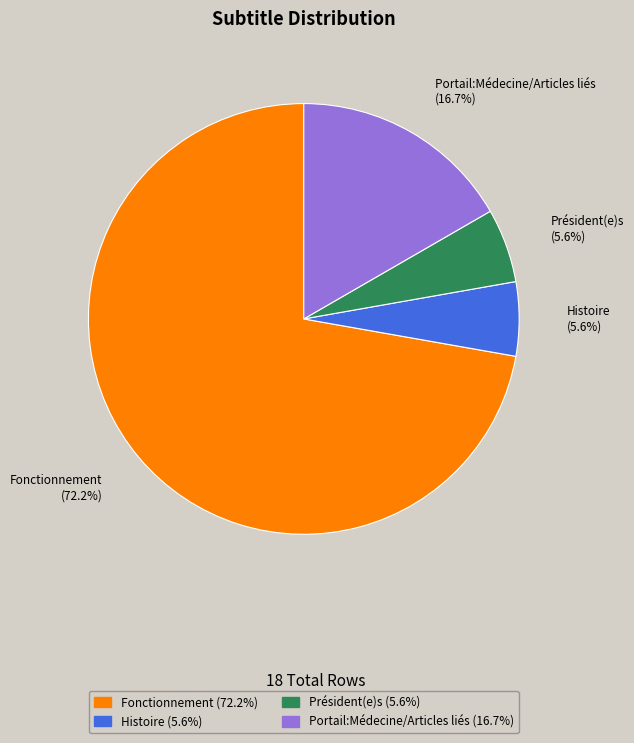

What percentage is NOT represented by Président(e)s?

94.4%